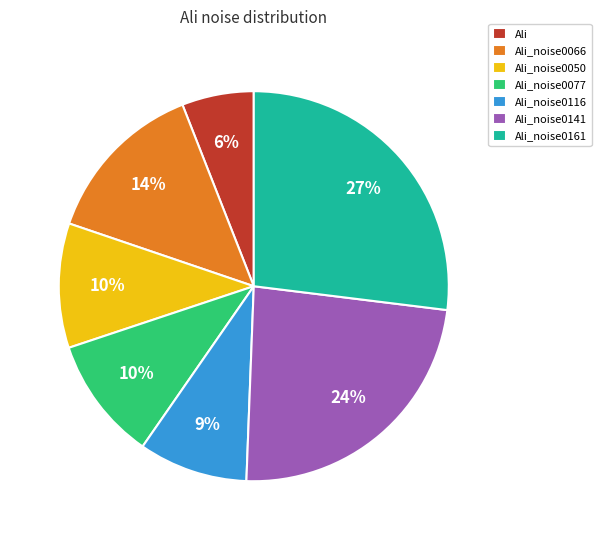

Approximately how many times larger is the value at Ali compared to Ali_noise0050?

0.6